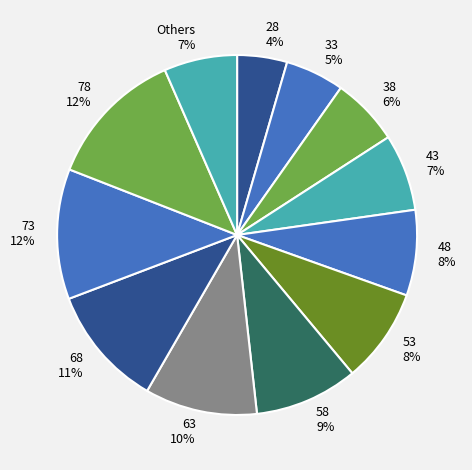

To the nearest percent, what is the average slice percentage?

8%